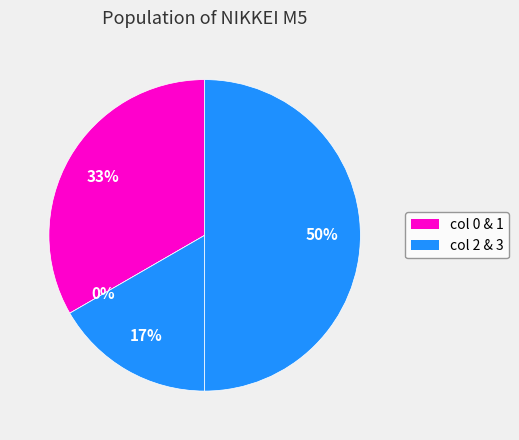

To the nearest percent, what is the difference between the largest and smallest slice percentages?

50%